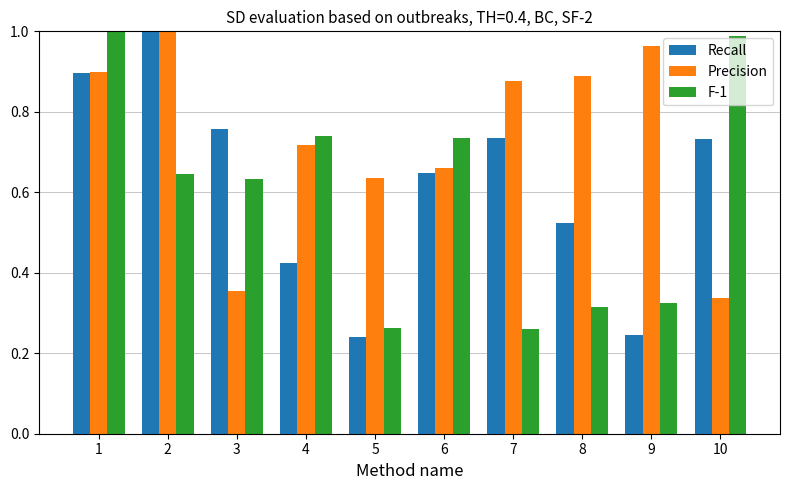

At which label is Precision closest to 0?

10